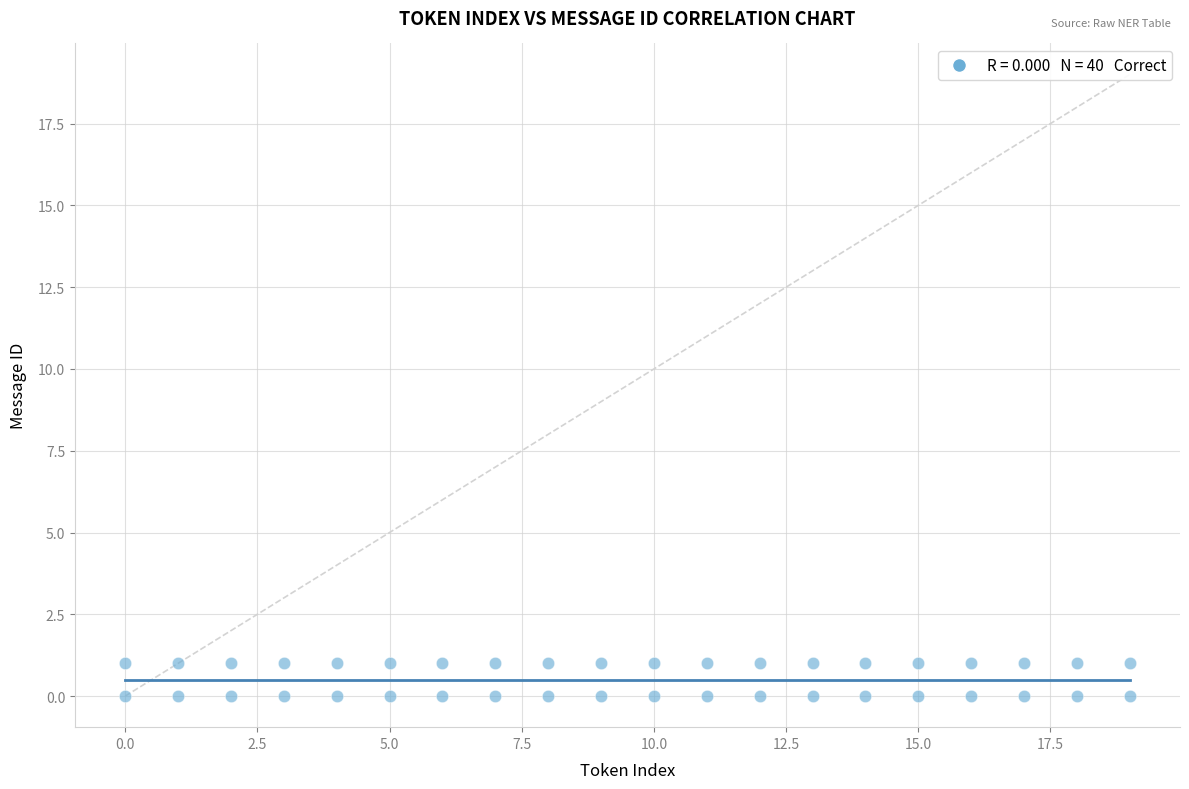

What is the range of X values (max minus min)?

19